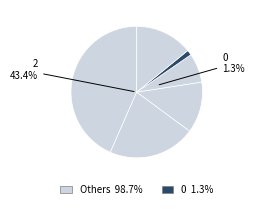

The 1 slice represents 21% of the pie. True or false?

True